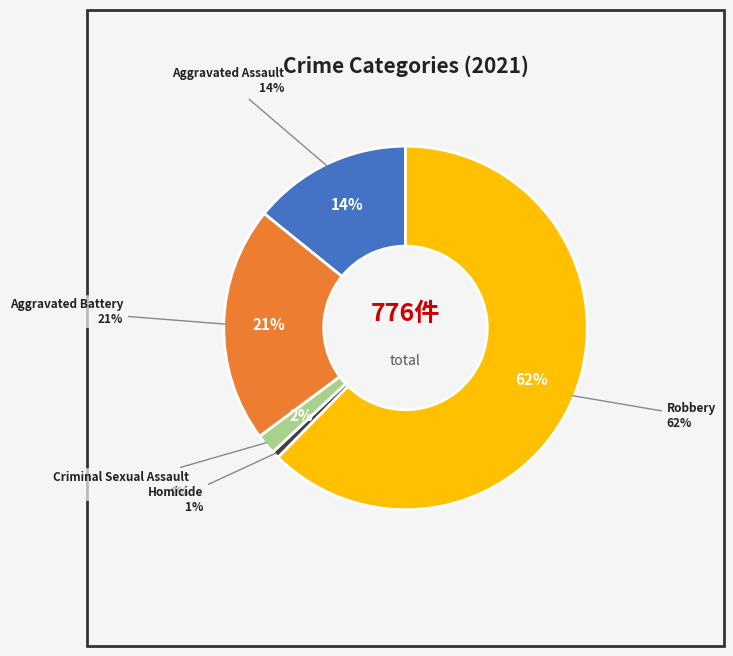

The Aggravated Assault slice represents 29% of the pie. True or false?

False